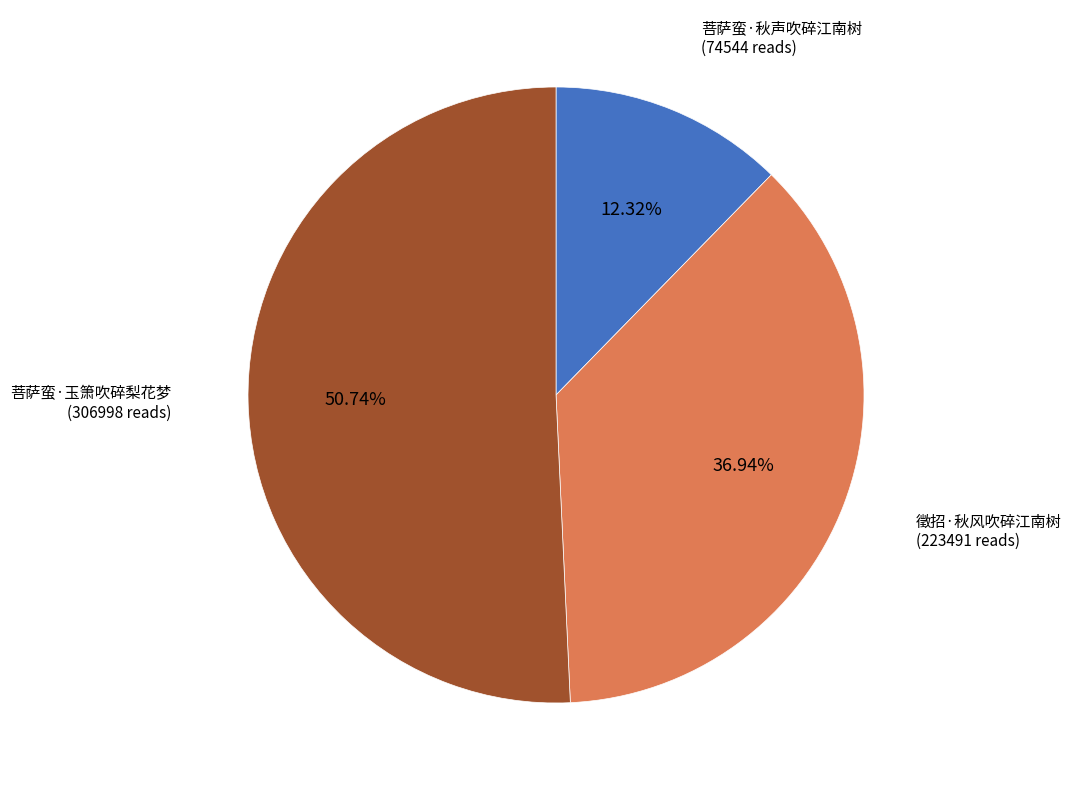

The 菩萨蛮·玉箫吹碎梨花梦 slice represents 51% of the pie. True or false?

True